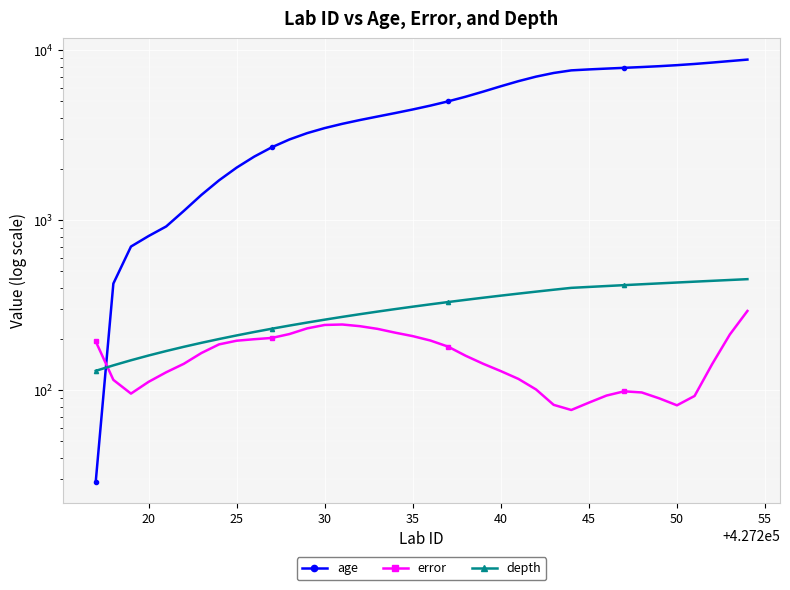

At how many categories does at least one series exceed 2311?

29